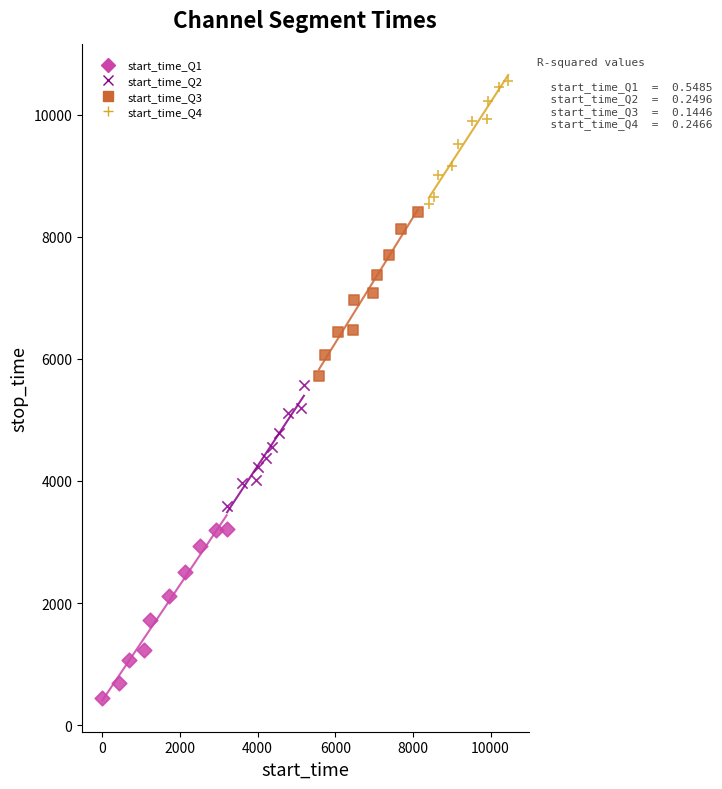

Which series has the widest spread of Y values?

start_time_Q1